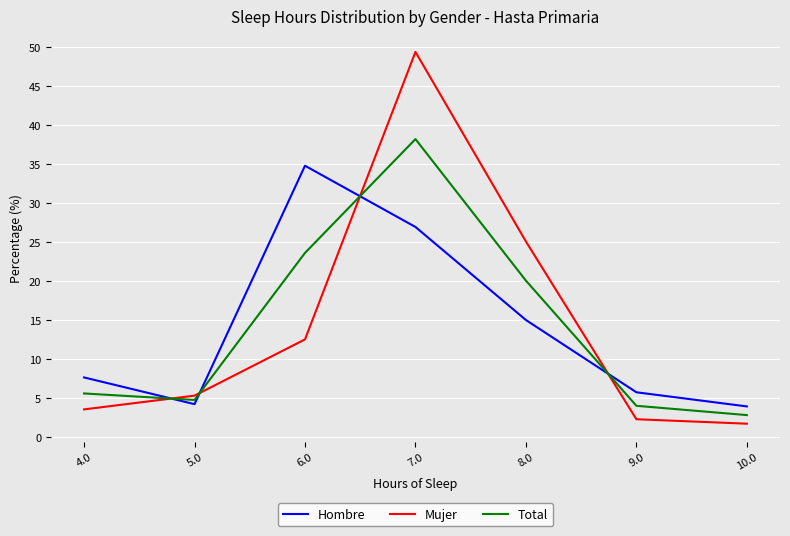

The Total series shows 4.1 at 8.0. True or false?

False